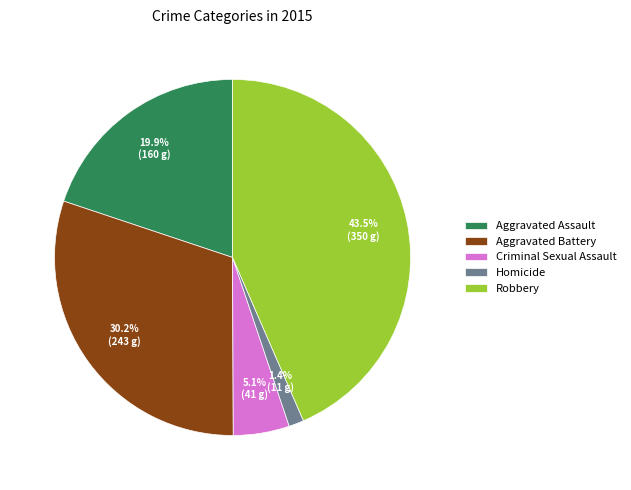

The Aggravated Assault slice represents 20% of the pie. True or false?

True